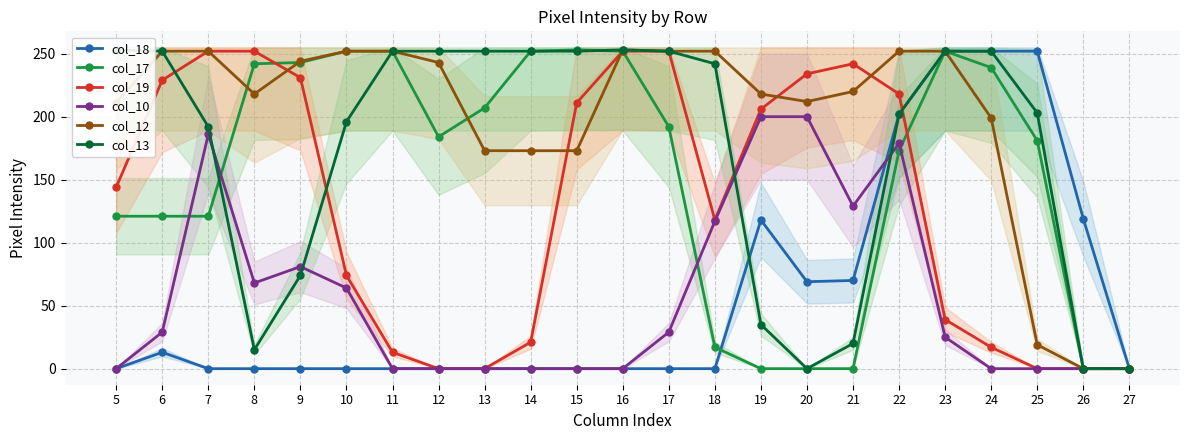

How many series are shown in this chart?

6